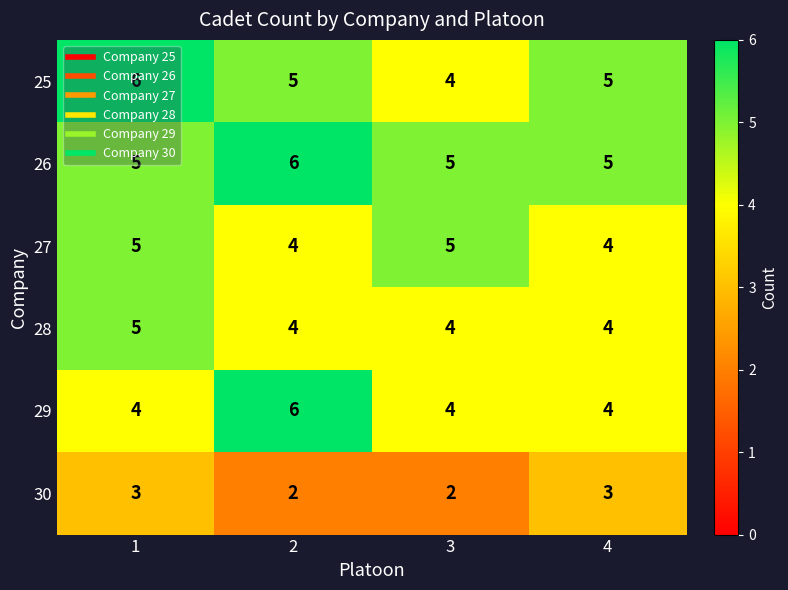

What is the average value of the 26 series?

5